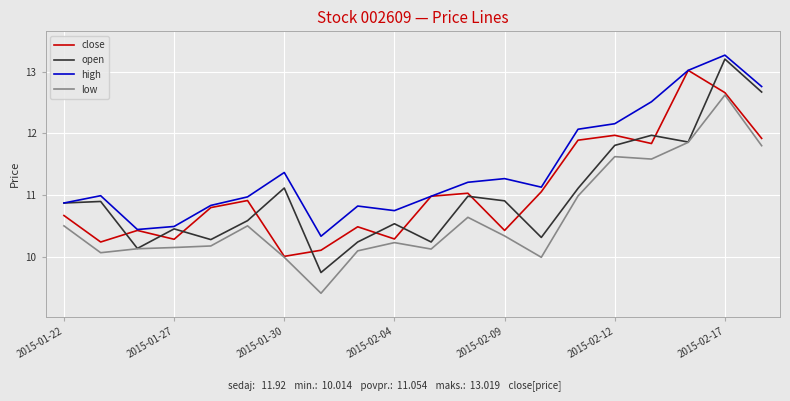

Which series has the widest spread of values?

open